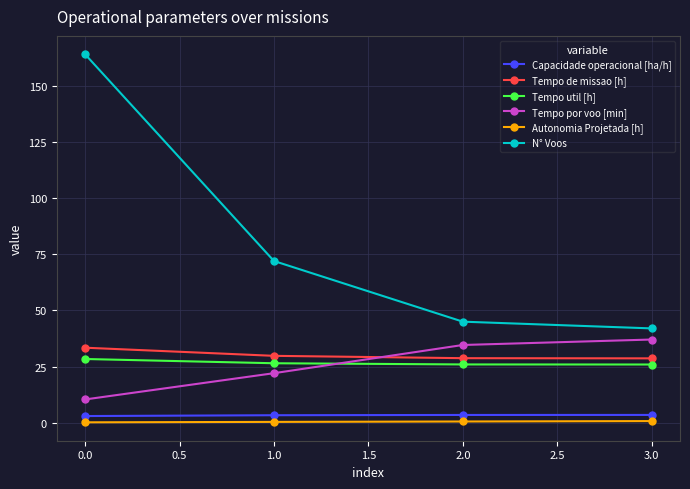

What are all the series names shown in the legend?

Capacidade operacional [ha/h], Tempo de missao [h], Tempo util [h], Tempo por voo [min], Autonomia Projetada [h], N° Voos